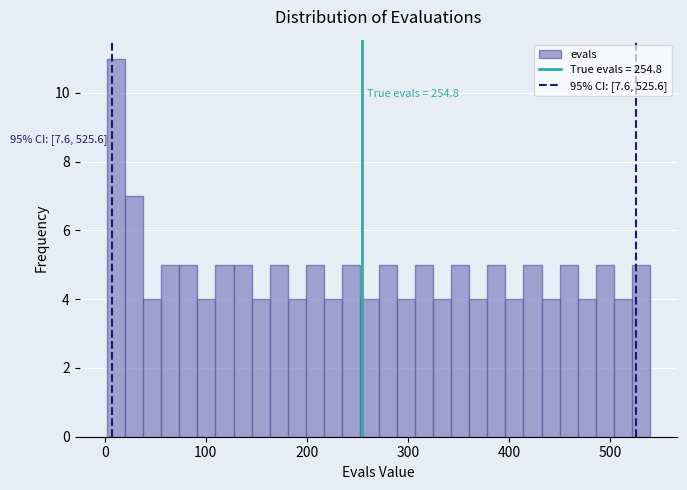

Read against the x-axis, roughly where is the centre of the tallest bar?

10